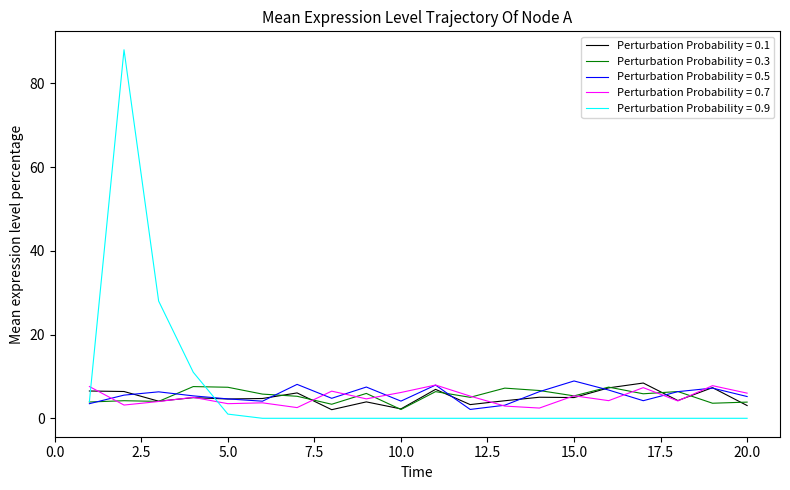

Which series has the widest spread of values?

Perturbation Probability = 0.9